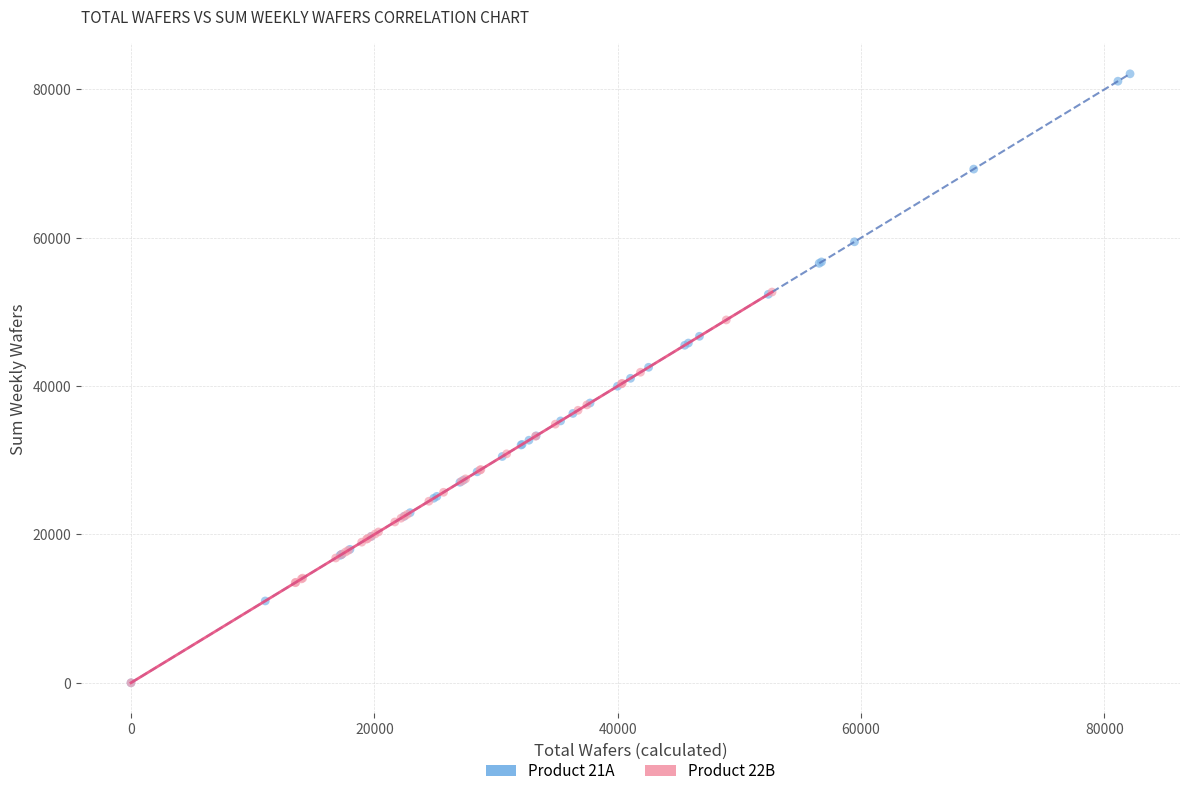

Which series has the largest Y range (max minus min)?

Product 21A